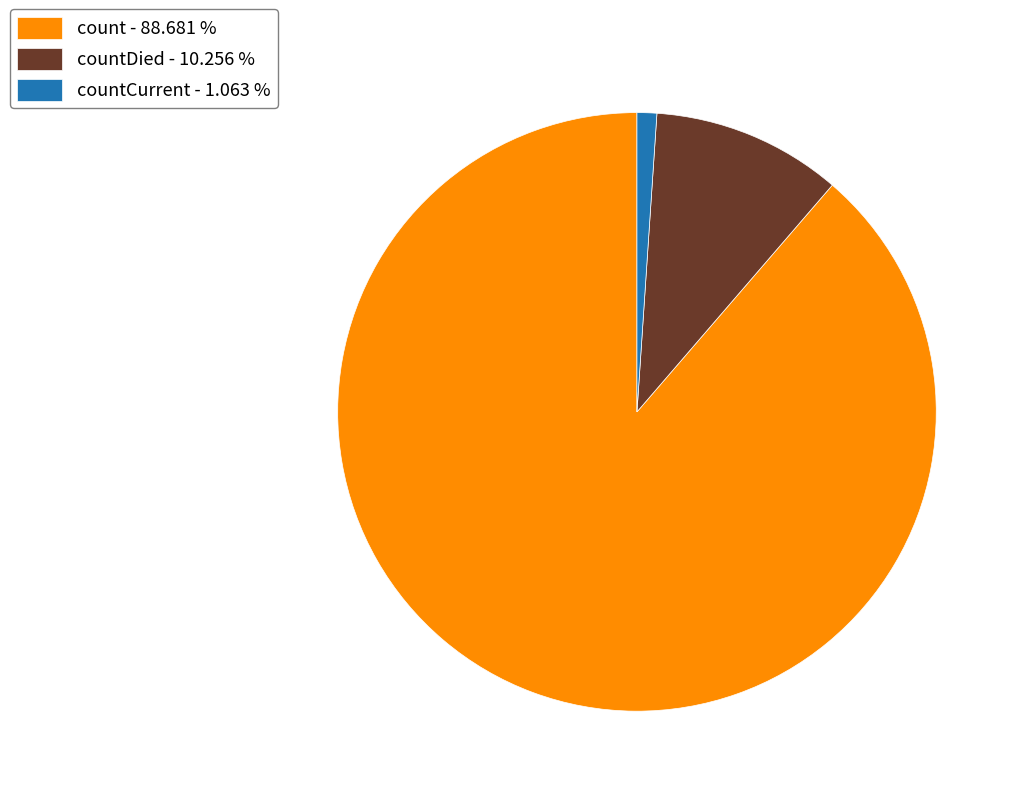

How many segments does this pie chart have?

3